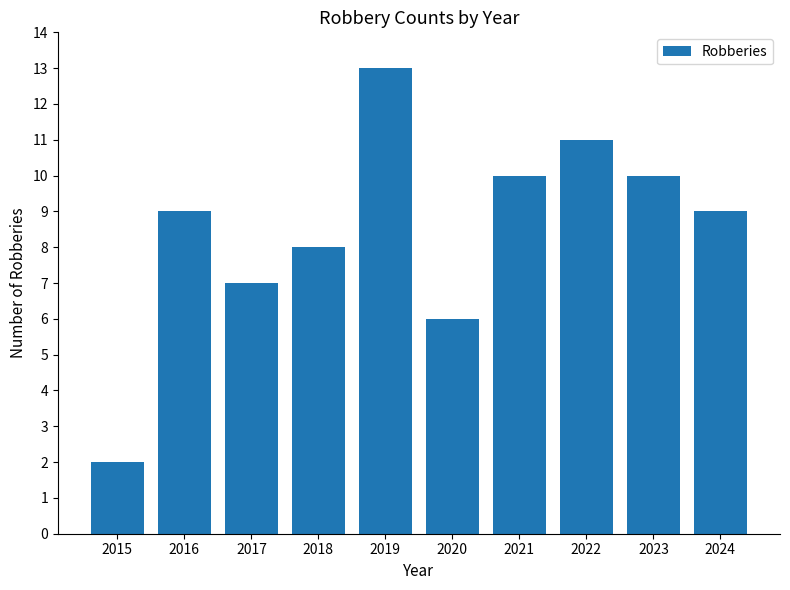

How many bars are there in total?

10